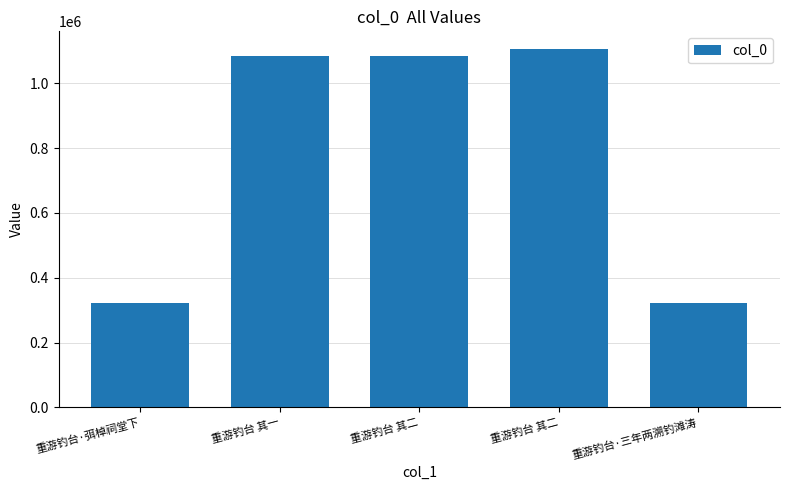

True or false: the data shows 1085263 at 重游钓台 其二.

True